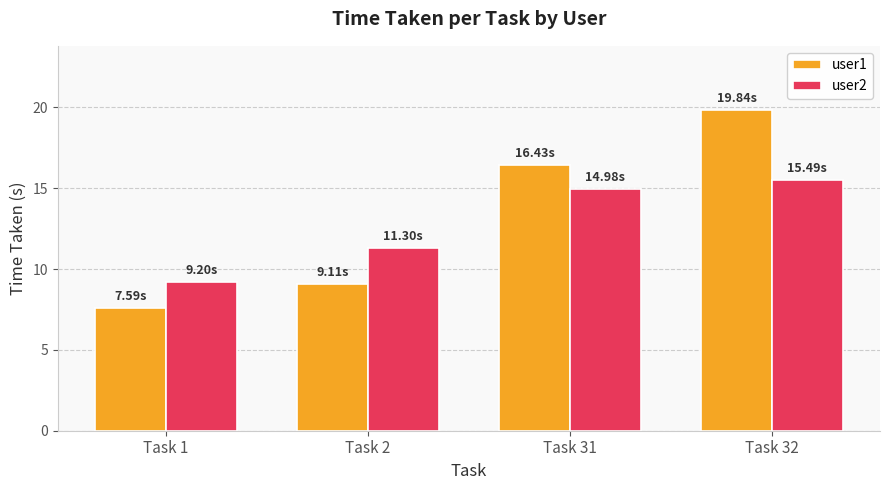

What is the spread (max minus min) of values at Task 1?

1.6